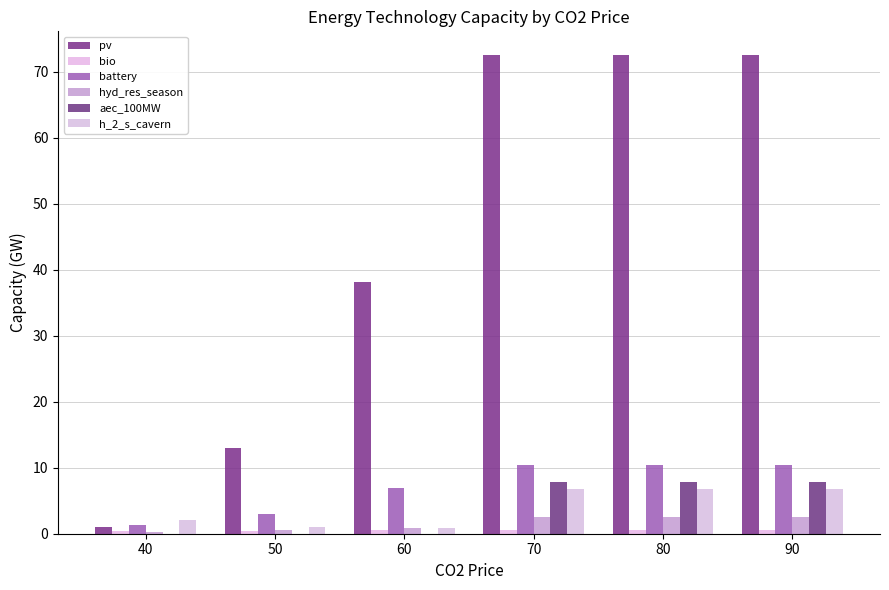

List the labels in order of hyd_res_season value, smallest first.

40, 50, 60, 80, 70, 90